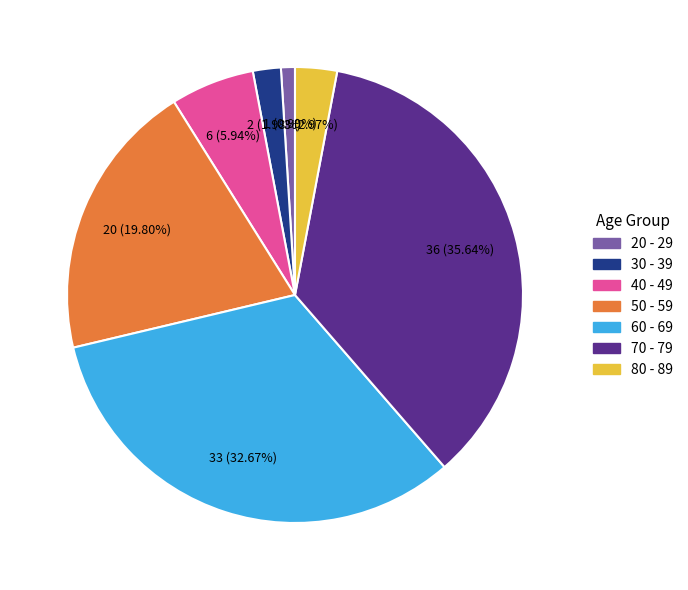

Is it true that 70 - 79 is 36% of the pie?

True